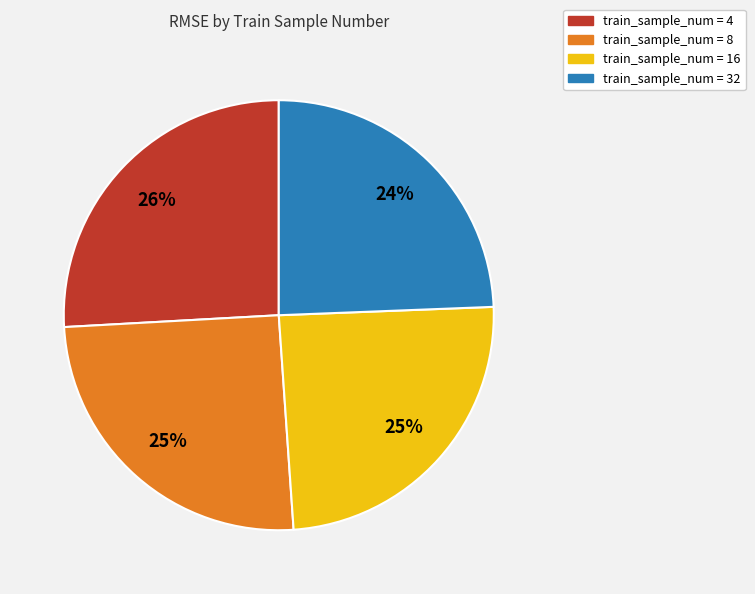

Approximately how many times larger is the value at train_sample_num = 8 compared to train_sample_num = 4?

1.0